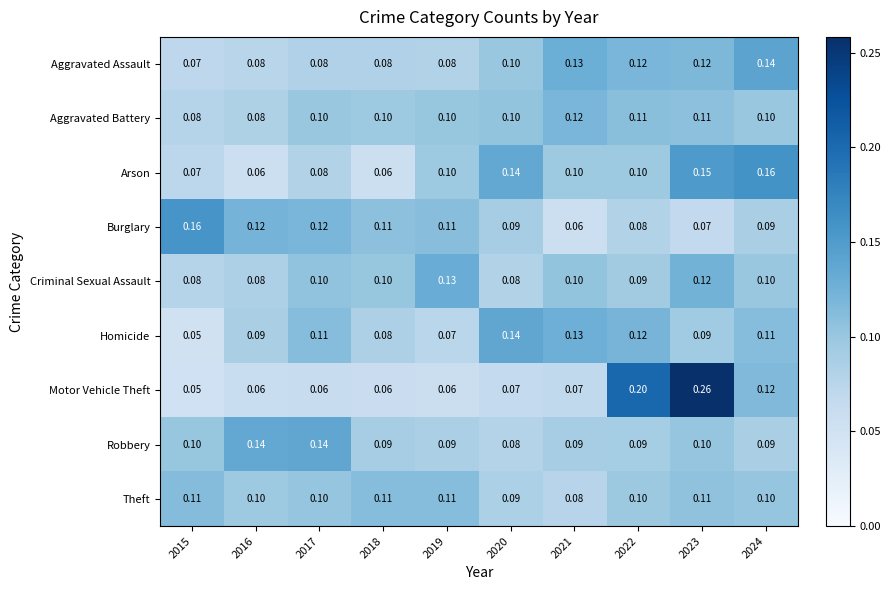

Is the value of Aggravated Battery at 2023 greater than the value of Arson at 2019?

Yes